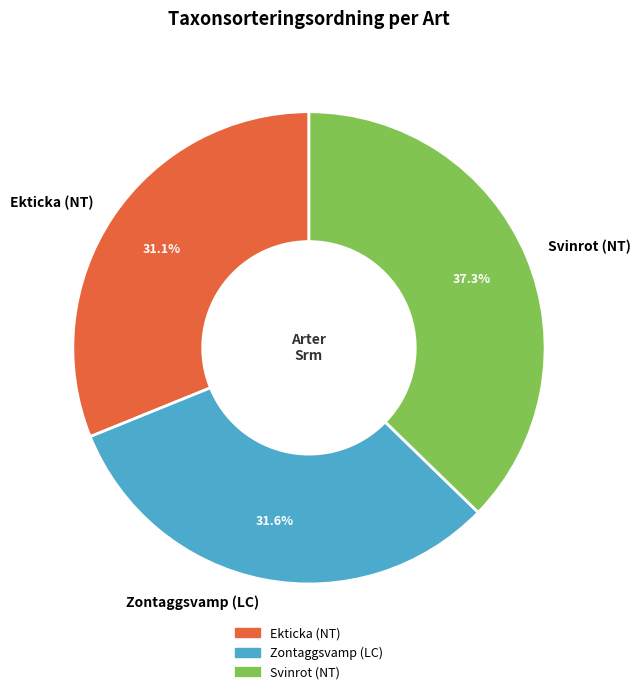

Which category has the biggest portion of the pie?

Svinrot (NT)